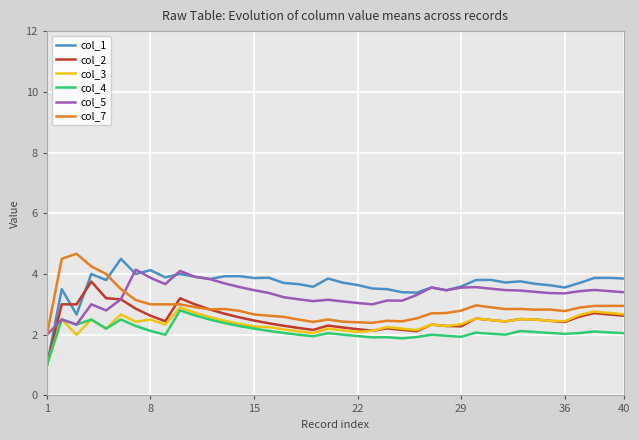

Which series has the widest spread of values?

col_1